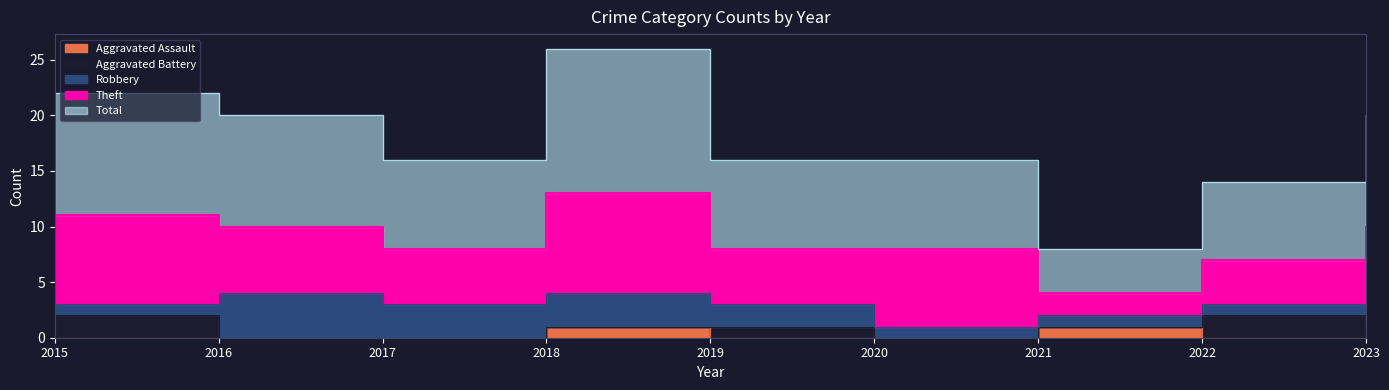

What is the value of the Theft point at the 3rd from the left?

5